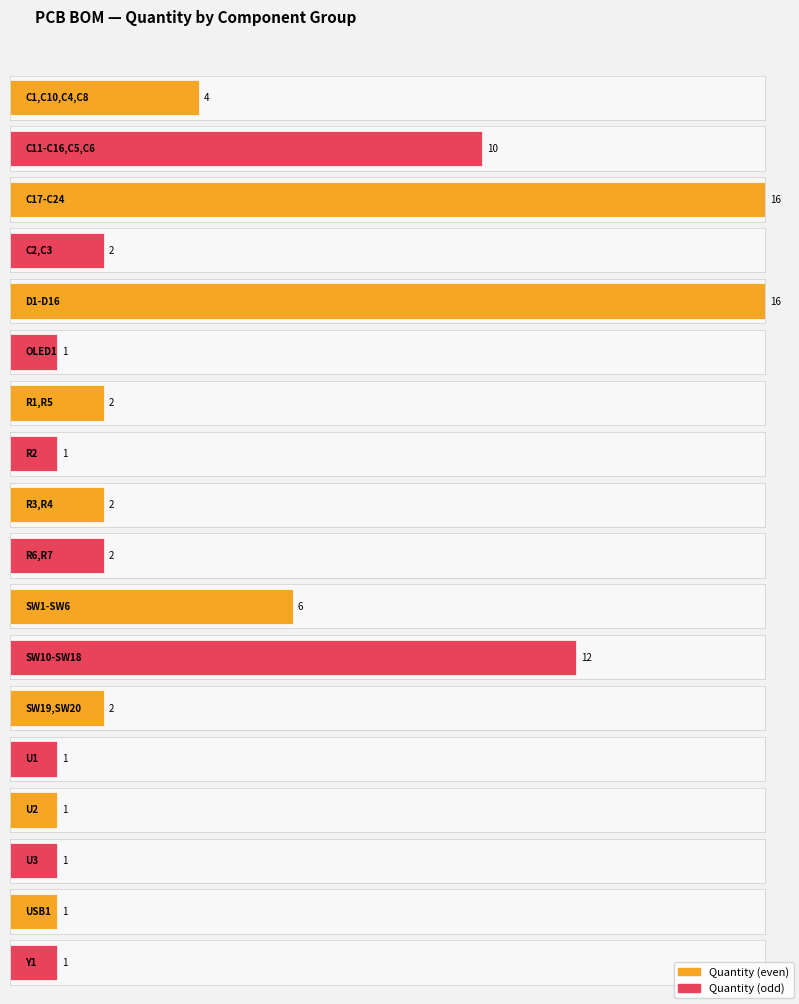

What is the label of the 10th bar from the right?

R3,R4